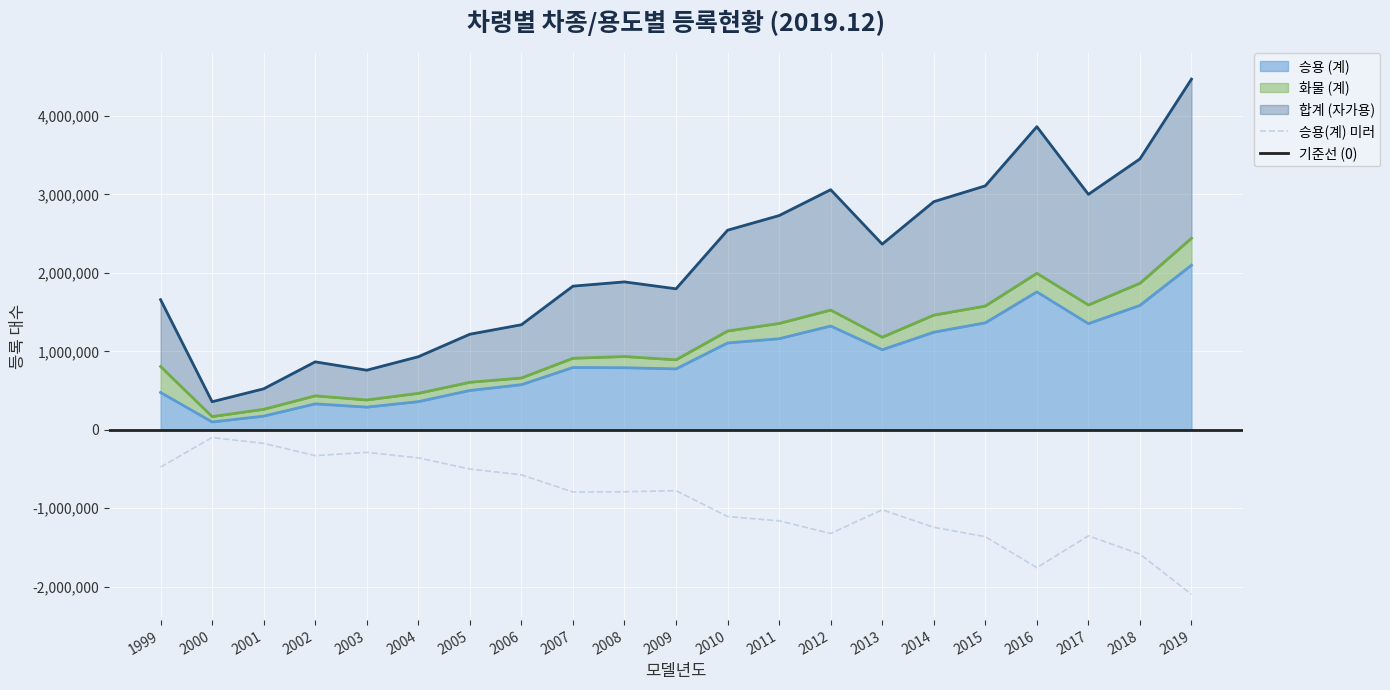

What is the sum of all 승용 (계) values?

19177517